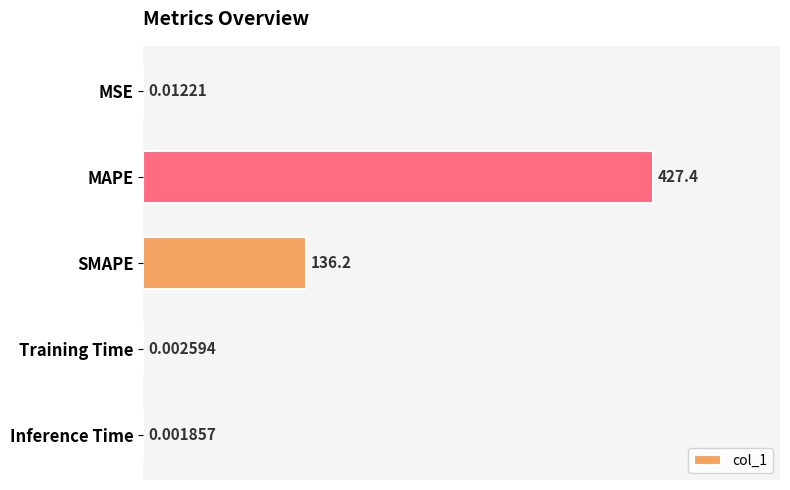

What is the change in value from MSE to MAPE?

+427.4